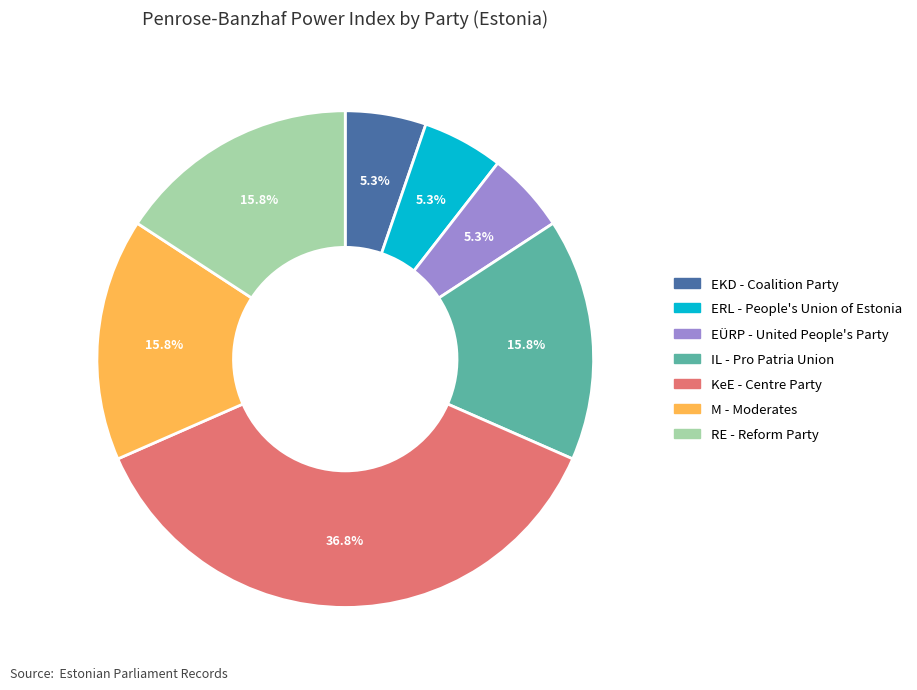

To the nearest percent, what is the average slice percentage?

14%